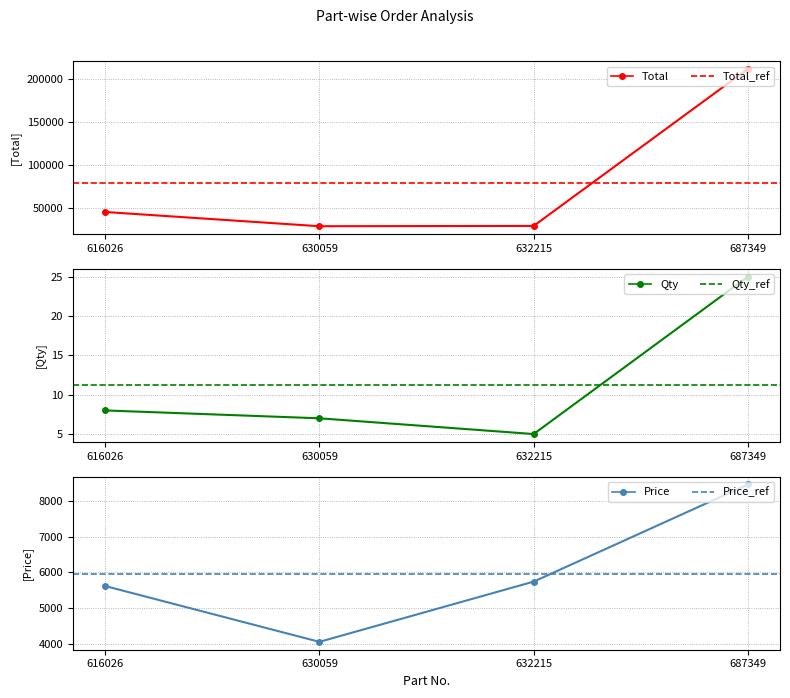

True or false: Total and Price intersect in this chart.

False